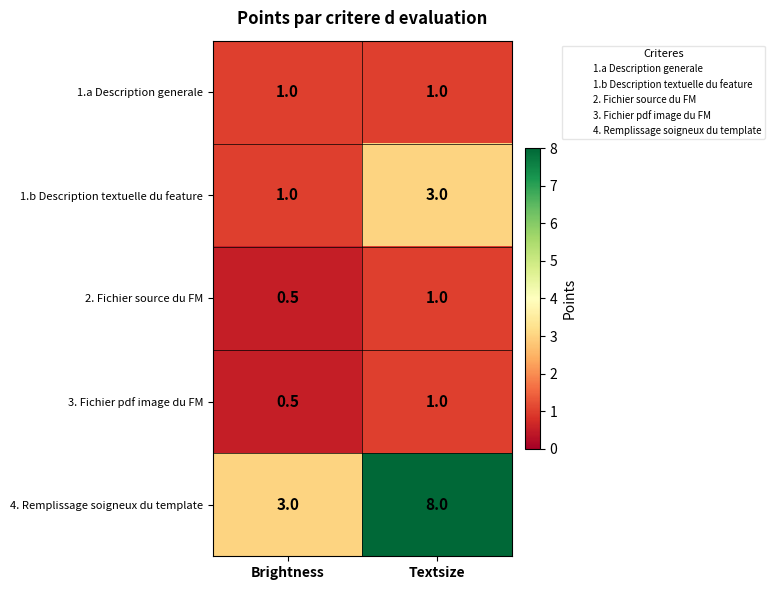

What value does the 3. Fichier pdf image du FM series have at Textsize?

1.0